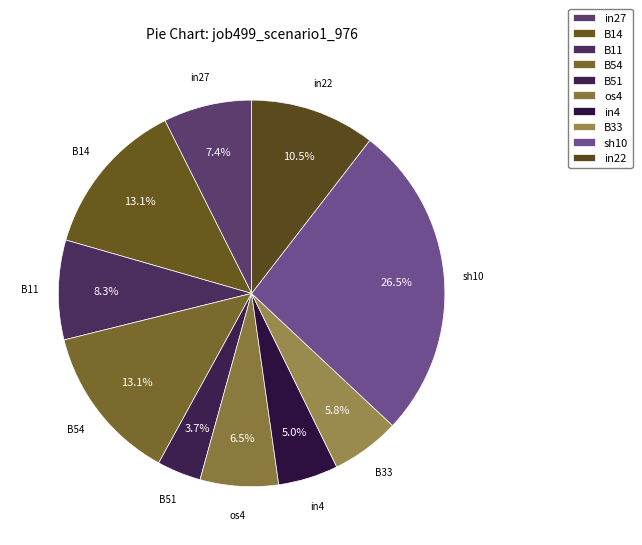

How many slices are in this pie chart?

10